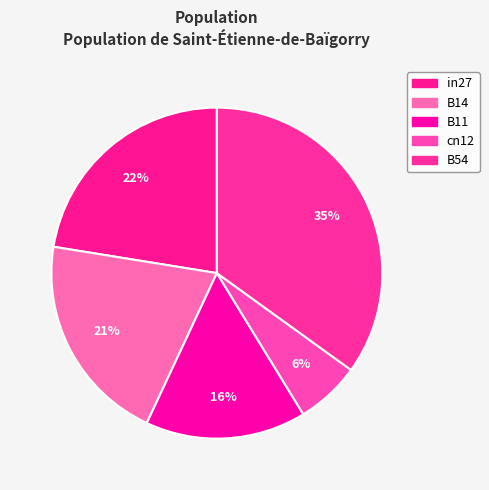

The B14 slice represents 21% of the pie. True or false?

True